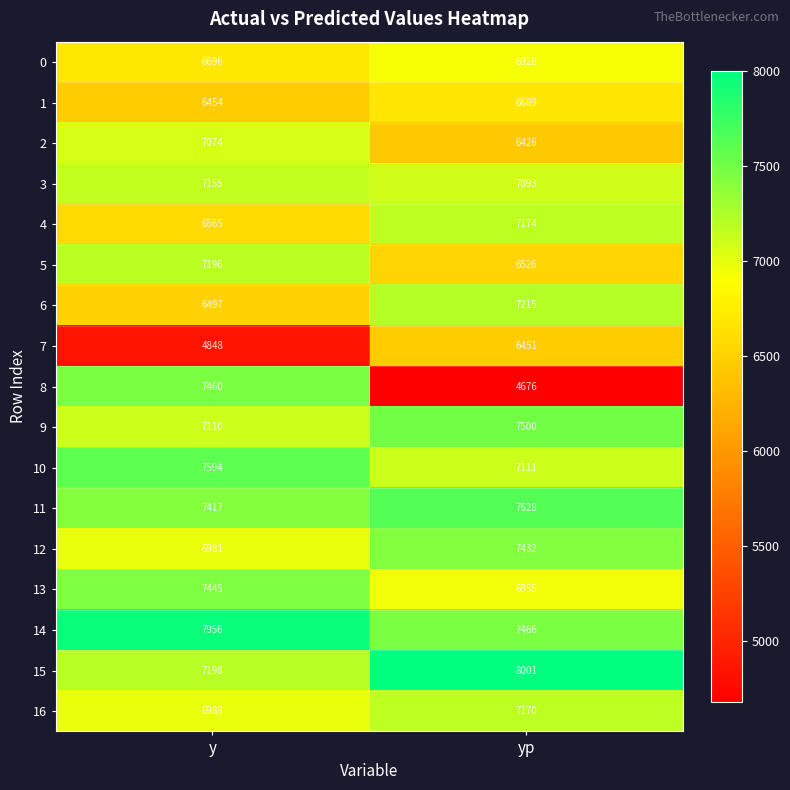

What is the sum of all 2 values?

13500